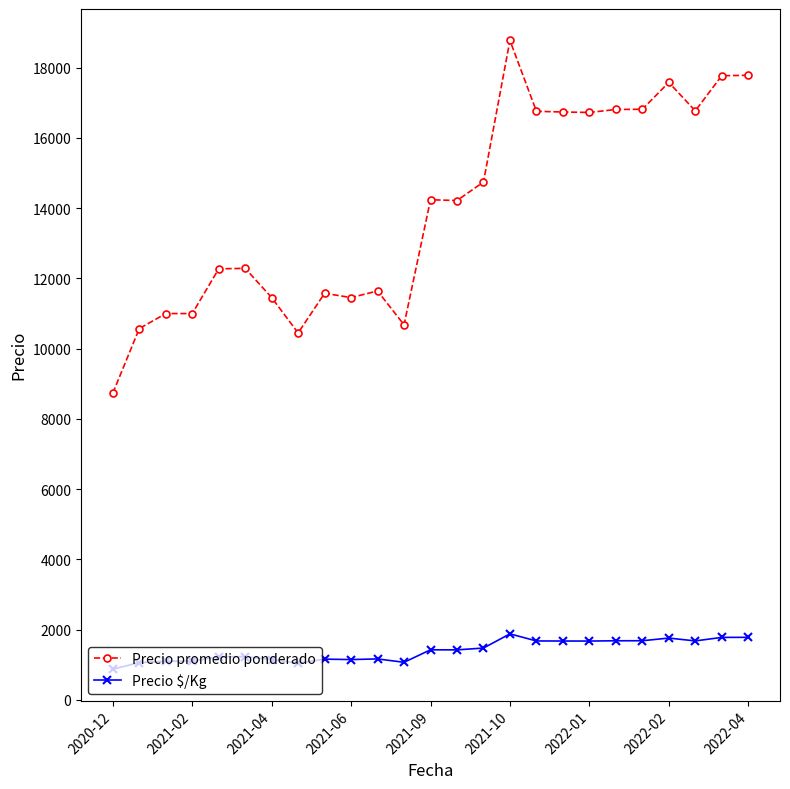

Which series has the largest range (max minus min)?

Precio promedio ponderado